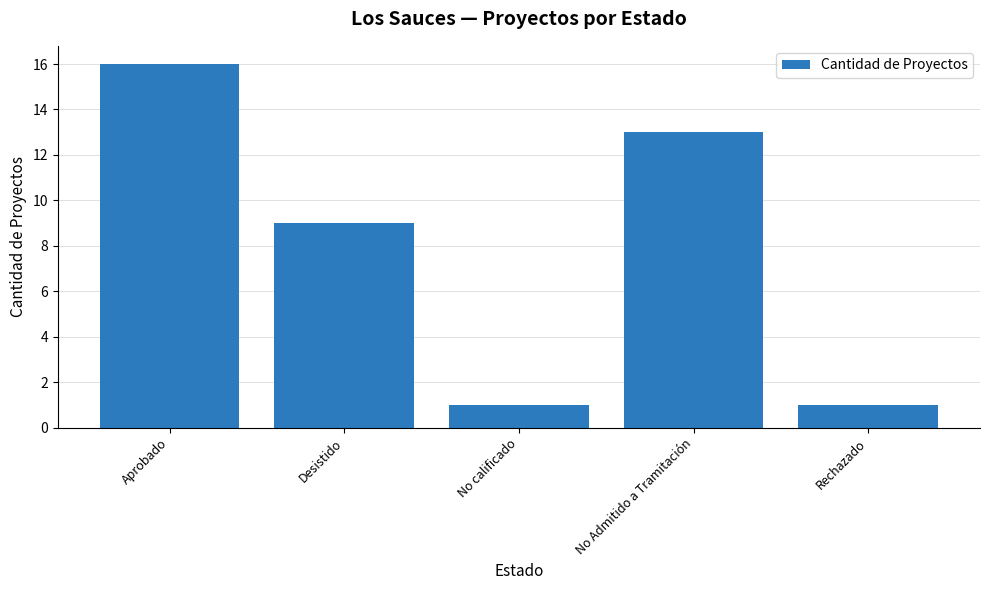

Where is the data nearest to the value 8?

Desistido